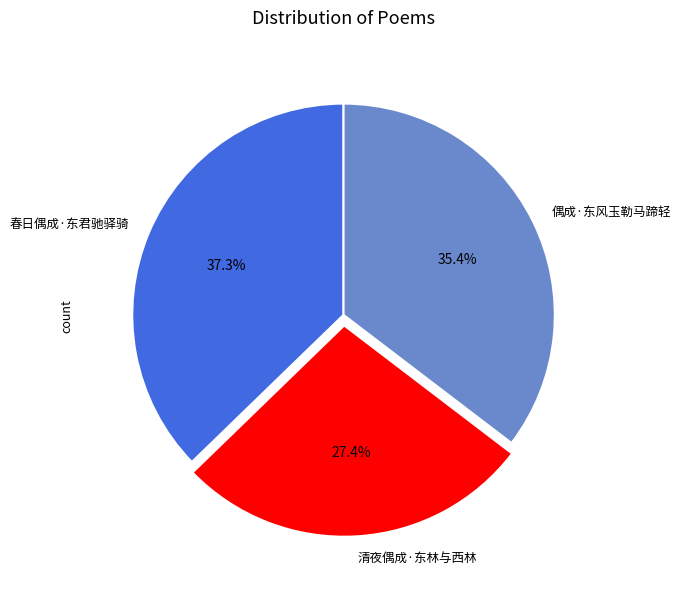

Does 偶成·东风玉勒马蹄轻 account for over 50% of the chart?

No